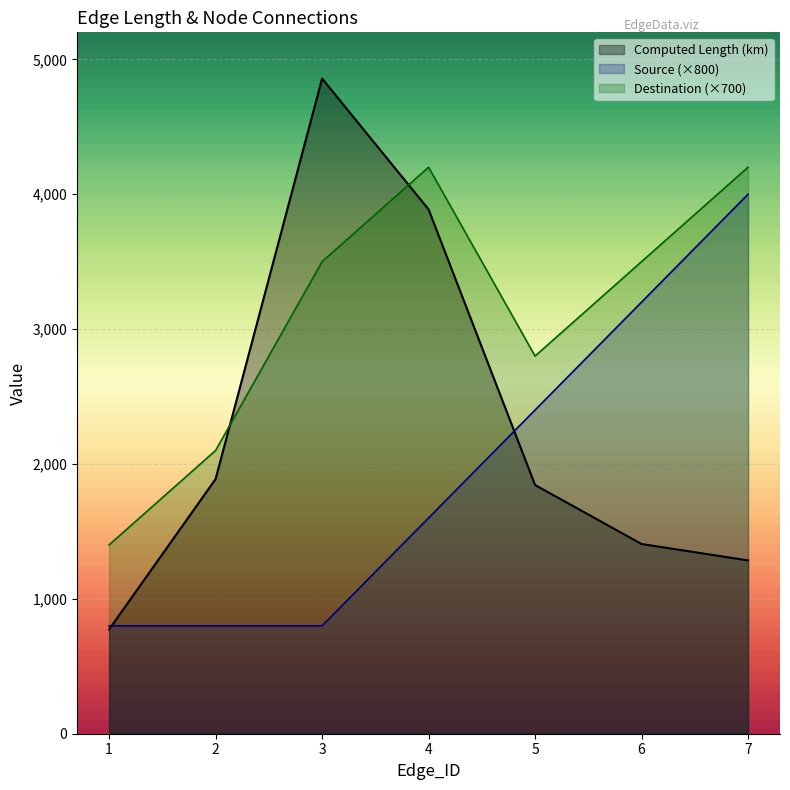

Which category has the highest value across all series?

3